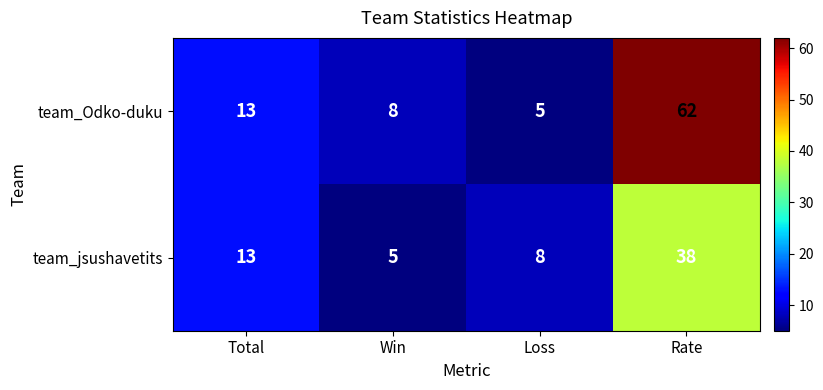

List the series in order of their peak value, lowest first.

team_jsushavetits, team_Odko-duku